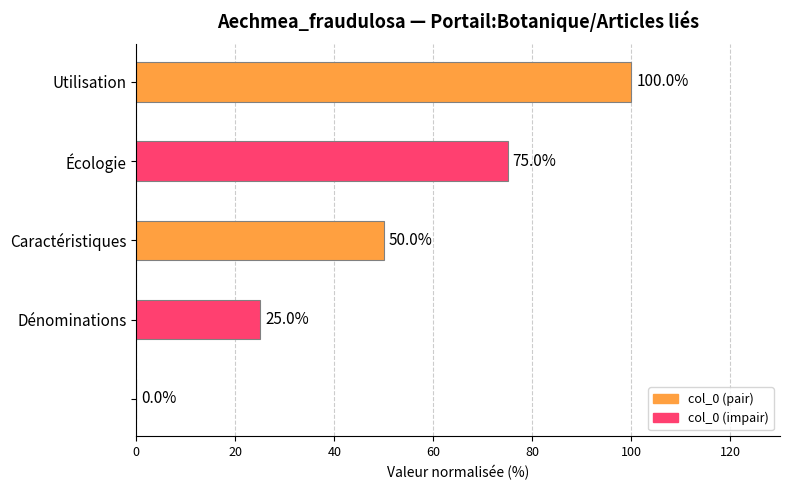

What is the sum of all values?

250